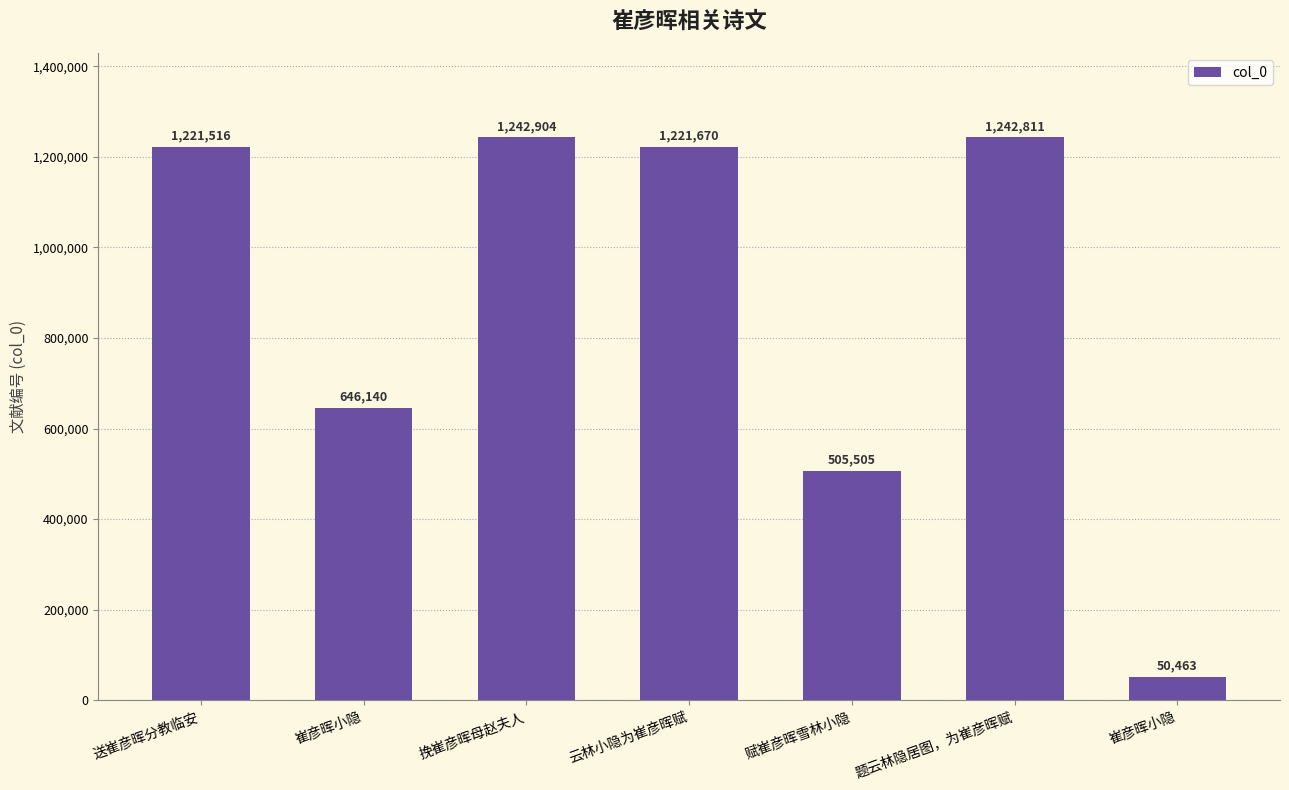

How many data points are less than 1221516?

3